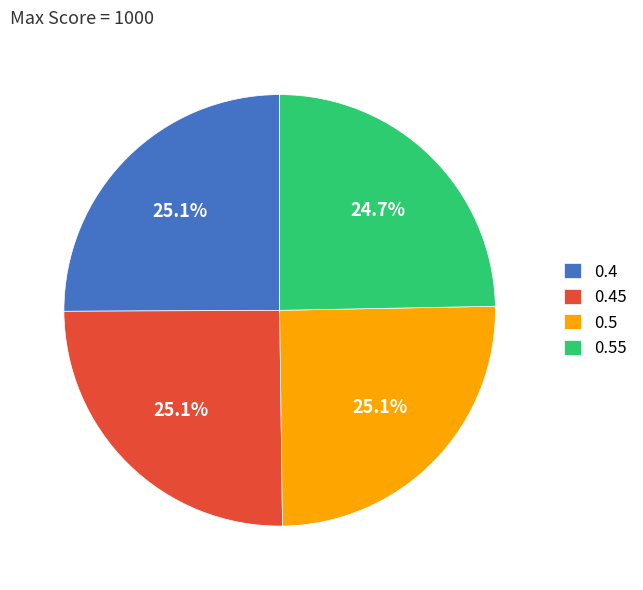

Count the number of slices in the pie.

4